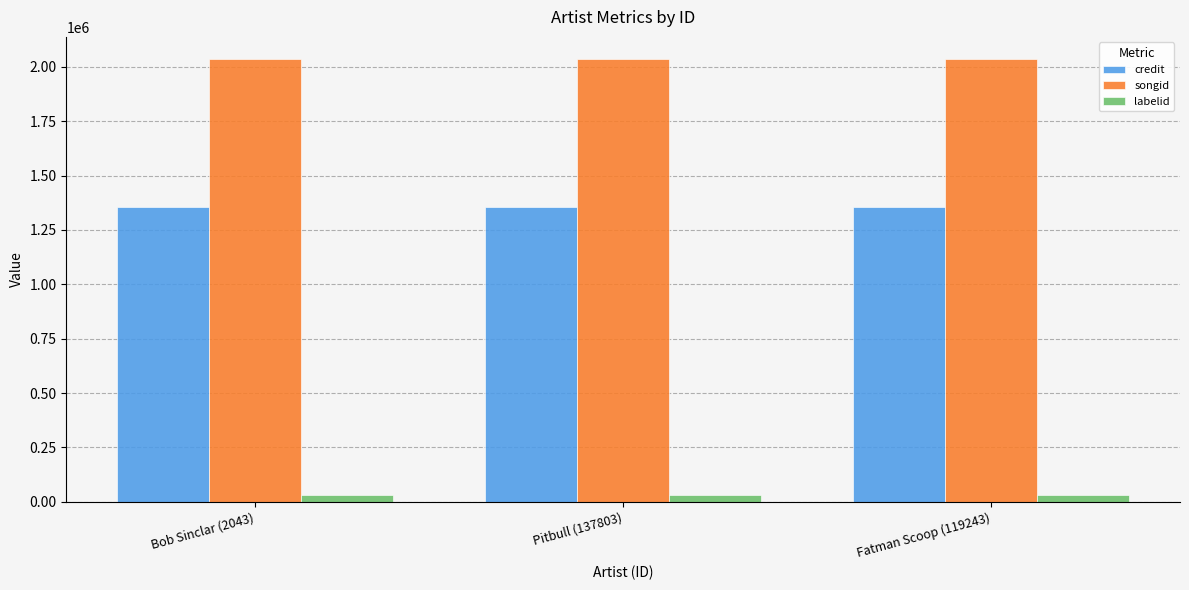

At Pitbull (137803), list the series in order from smallest to largest.

labelid, credit, songid